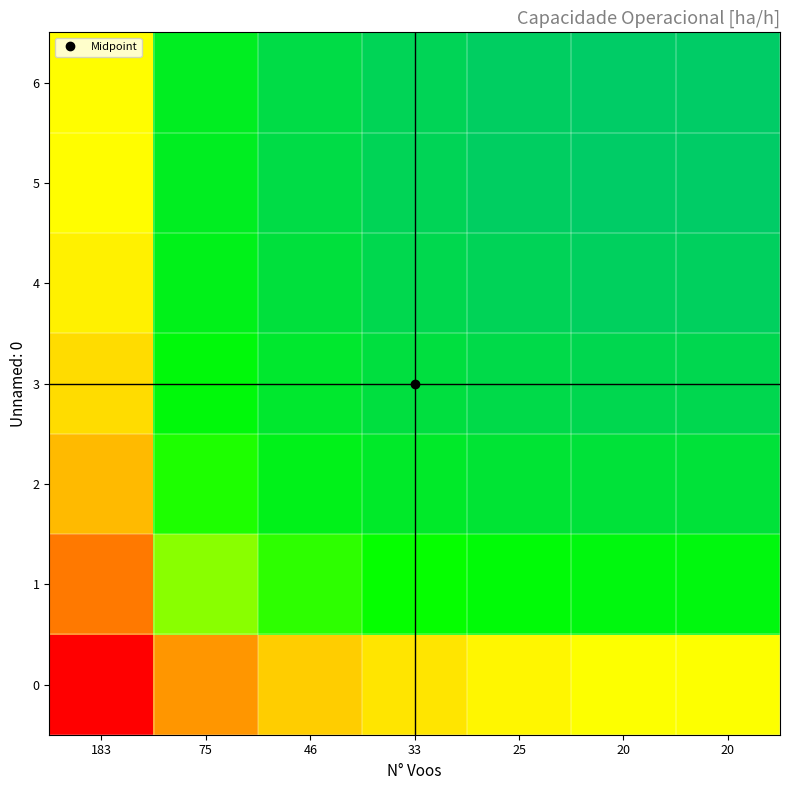

What is the total value across all series at 20?

5.2